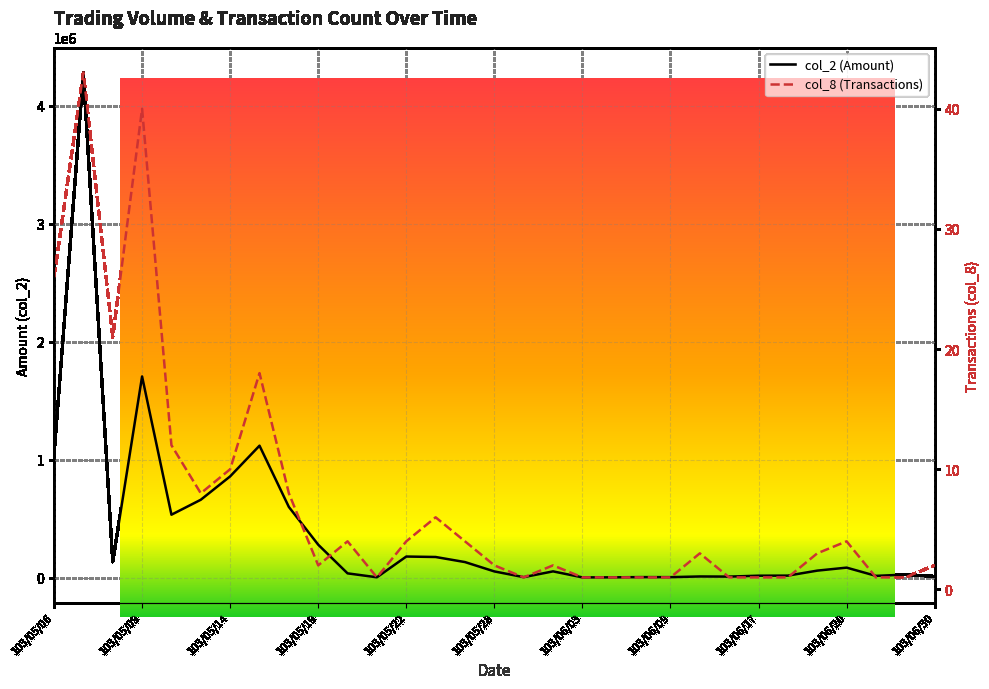

The value of col_8 at 103/05/07 is 11. True or false?

False